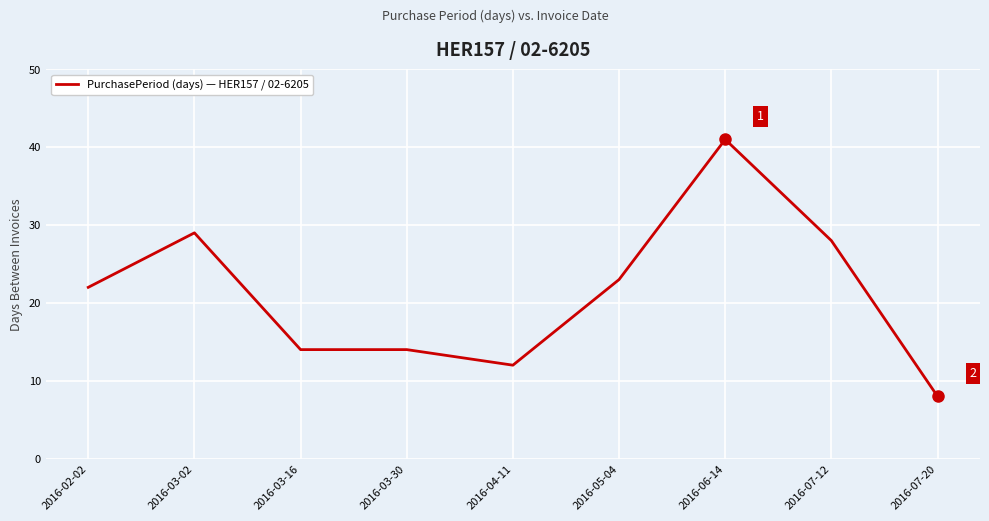

How many values are below 22?

4